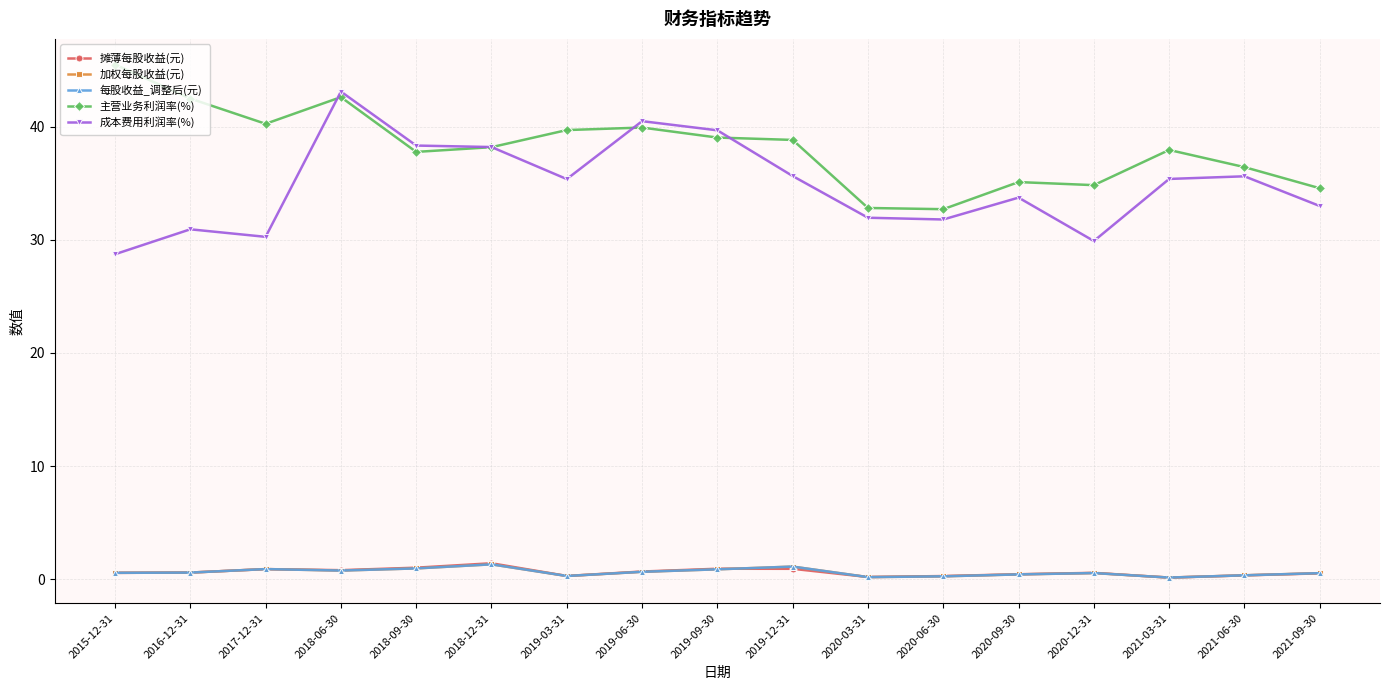

Where is the first local maximum for 成本费用利润率(%)?

2016-12-31